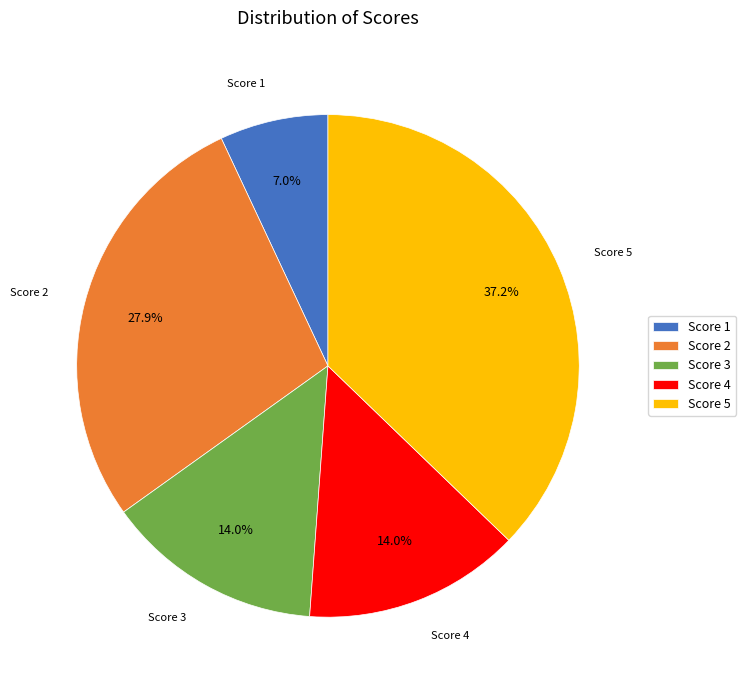

Is there a majority slice in this chart?

No